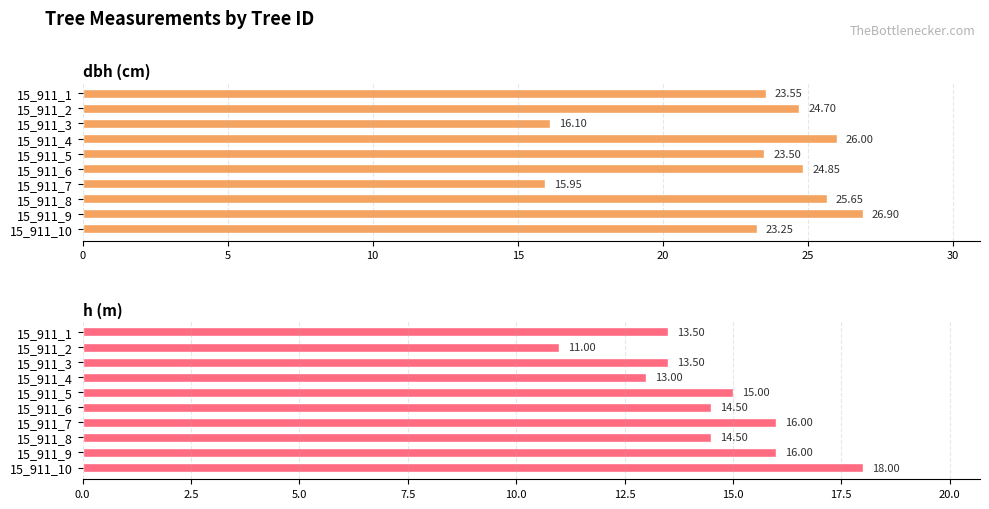

What position from the left is 0?

1